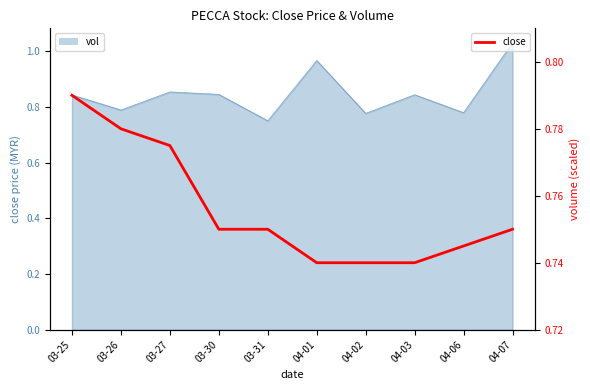

The chart shows a value of 0.8 at 03-26. True or false?

True